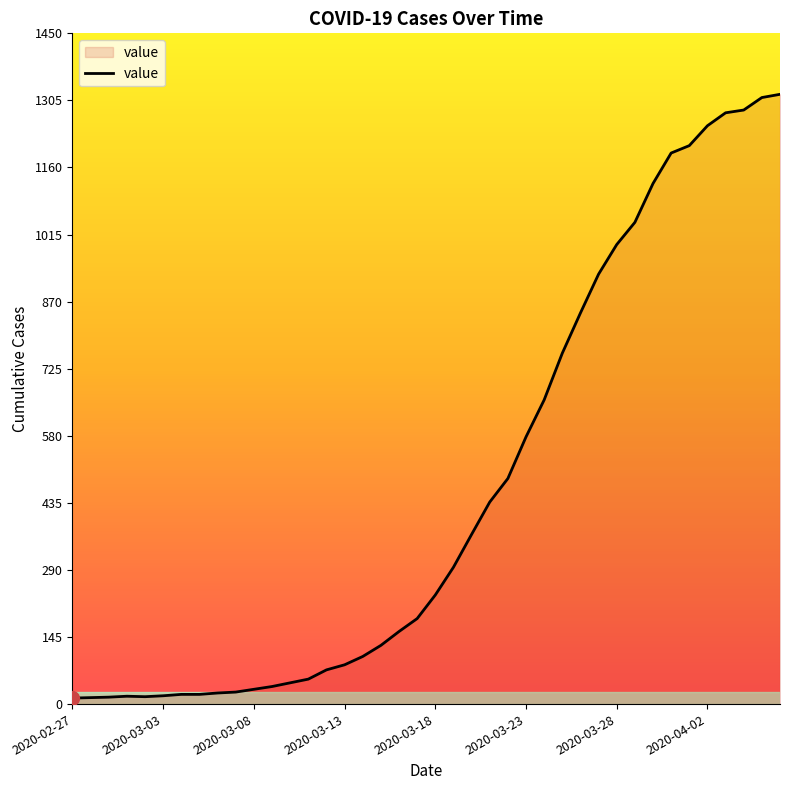

What is the maximum value shown in the chart?

1319